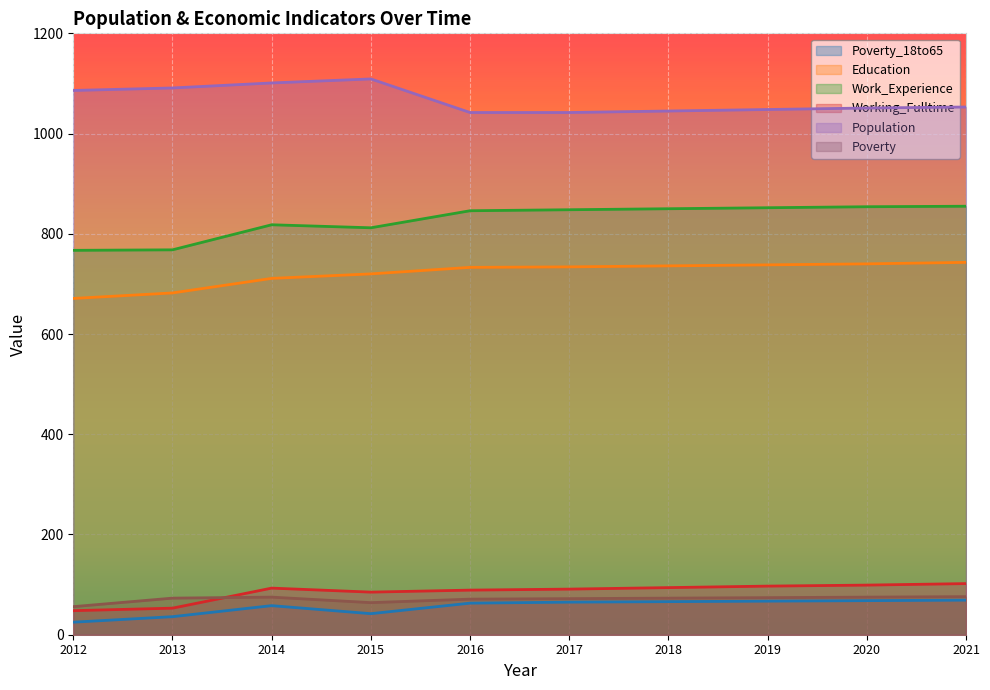

How many distinct data groups are displayed?

6